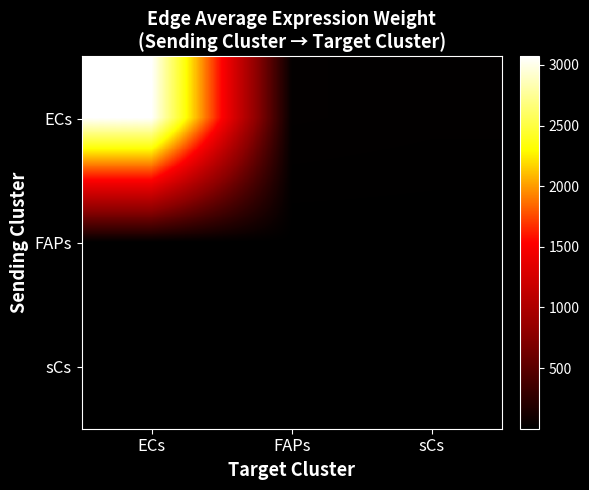

Reading right to left, transcribe all the data shown in this chart.

ECs: sCs=14.5	FAPs=19.2	ECs=3069.7
FAPs: sCs=0.0	FAPs=0.0	ECs=1.6
sCs: sCs=0.0	FAPs=0.0	ECs=0.5